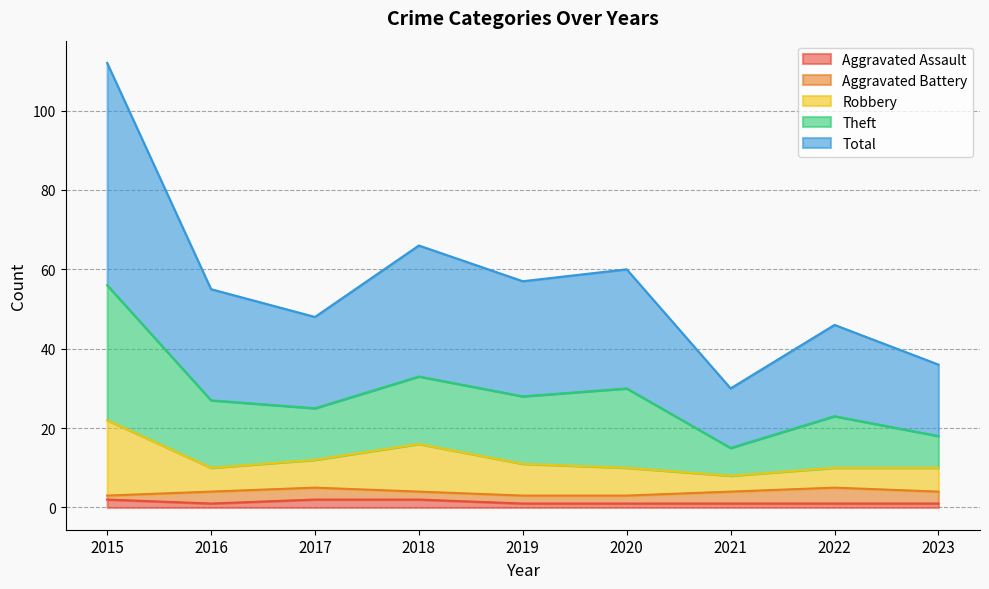

Which has a higher value, 2021 or 2019?

2019